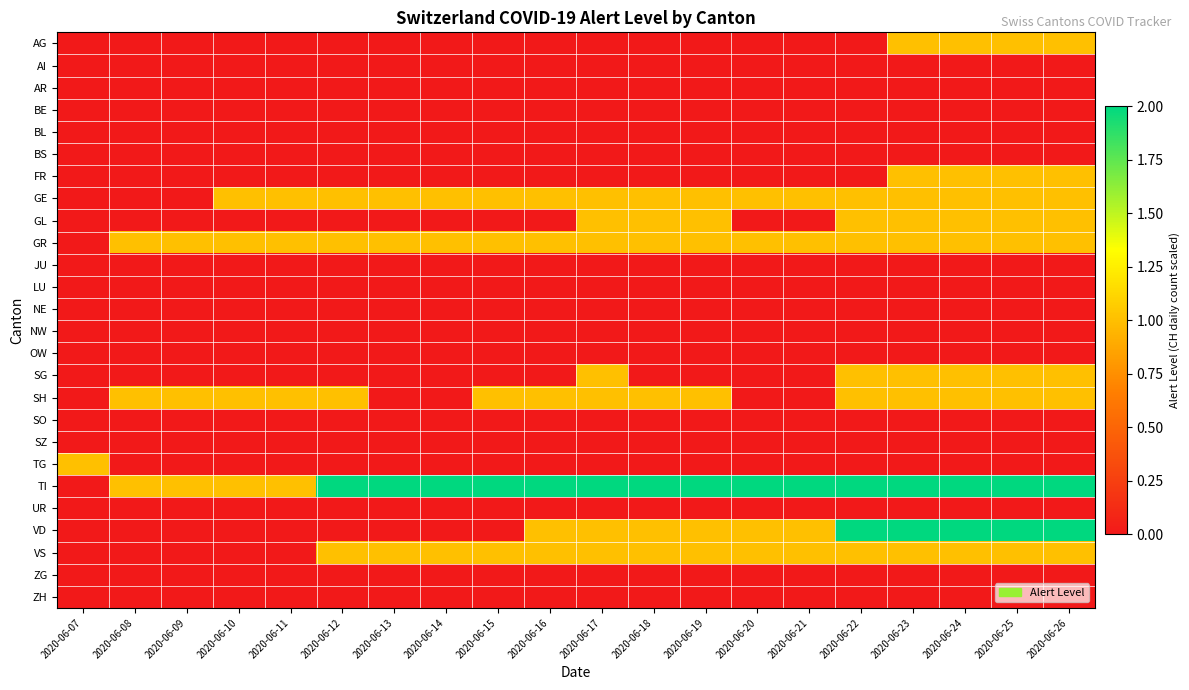

Reading right to left, extract all data points from this chart.

AG: 2020-06-26=1	2020-06-25=1	2020-06-24=1	2020-06-23=1	2020-06-22=0	2020-06-21=0	2020-06-20=0	2020-06-19=0	2020-06-18=0	2020-06-17=0	2020-06-16=0	2020-06-15=0	2020-06-14=0	2020-06-13=0	2020-06-12=0	2020-06-11=0	2020-06-10=0	2020-06-09=0	2020-06-08=0	2020-06-07=0
AI: 2020-06-26=0	2020-06-25=0	2020-06-24=0	2020-06-23=0	2020-06-22=0	2020-06-21=0	2020-06-20=0	2020-06-19=0	2020-06-18=0	2020-06-17=0	2020-06-16=0	2020-06-15=0	2020-06-14=0	2020-06-13=0	2020-06-12=0	2020-06-11=0	2020-06-10=0	2020-06-09=0	2020-06-08=0	2020-06-07=0
AR: 2020-06-26=0	2020-06-25=0	2020-06-24=0	2020-06-23=0	2020-06-22=0	2020-06-21=0	2020-06-20=0	2020-06-19=0	2020-06-18=0	2020-06-17=0	2020-06-16=0	2020-06-15=0	2020-06-14=0	2020-06-13=0	2020-06-12=0	2020-06-11=0	2020-06-10=0	2020-06-09=0	2020-06-08=0	2020-06-07=0
BE: 2020-06-26=0	2020-06-25=0	2020-06-24=0	2020-06-23=0	2020-06-22=0	2020-06-21=0	2020-06-20=0	2020-06-19=0	2020-06-18=0	2020-06-17=0	2020-06-16=0	2020-06-15=0	2020-06-14=0	2020-06-13=0	2020-06-12=0	2020-06-11=0	2020-06-10=0	2020-06-09=0	2020-06-08=0	2020-06-07=0
BL: 2020-06-26=0	2020-06-25=0	2020-06-24=0	2020-06-23=0	2020-06-22=0	2020-06-21=0	2020-06-20=0	2020-06-19=0	2020-06-18=0	2020-06-17=0	2020-06-16=0	2020-06-15=0	2020-06-14=0	2020-06-13=0	2020-06-12=0	2020-06-11=0	2020-06-10=0	2020-06-09=0	2020-06-08=0	2020-06-07=0
BS: 2020-06-26=0	2020-06-25=0	2020-06-24=0	2020-06-23=0	2020-06-22=0	2020-06-21=0	2020-06-20=0	2020-06-19=0	2020-06-18=0	2020-06-17=0	2020-06-16=0	2020-06-15=0	2020-06-14=0	2020-06-13=0	2020-06-12=0	2020-06-11=0	2020-06-10=0	2020-06-09=0	2020-06-08=0	2020-06-07=0
FR: 2020-06-26=1	2020-06-25=1	2020-06-24=1	2020-06-23=1	2020-06-22=0	2020-06-21=0	2020-06-20=0	2020-06-19=0	2020-06-18=0	2020-06-17=0	2020-06-16=0	2020-06-15=0	2020-06-14=0	2020-06-13=0	2020-06-12=0	2020-06-11=0	2020-06-10=0	2020-06-09=0	2020-06-08=0	2020-06-07=0
GE: 2020-06-26=1	2020-06-25=1	2020-06-24=1	2020-06-23=1	2020-06-22=1	2020-06-21=1	2020-06-20=1	2020-06-19=1	2020-06-18=1	2020-06-17=1	2020-06-16=1	2020-06-15=1	2020-06-14=1	2020-06-13=1	2020-06-12=1	2020-06-11=1	2020-06-10=1	2020-06-09=0	2020-06-08=0	2020-06-07=0
GL: 2020-06-26=1	2020-06-25=1	2020-06-24=1	2020-06-23=1	2020-06-22=1	2020-06-21=0	2020-06-20=0	2020-06-19=1	2020-06-18=1	2020-06-17=1	2020-06-16=0	2020-06-15=0	2020-06-14=0	2020-06-13=0	2020-06-12=0	2020-06-11=0	2020-06-10=0	2020-06-09=0	2020-06-08=0	2020-06-07=0
GR: 2020-06-26=1	2020-06-25=1	2020-06-24=1	2020-06-23=1	2020-06-22=1	2020-06-21=1	2020-06-20=1	2020-06-19=1	2020-06-18=1	2020-06-17=1	2020-06-16=1	2020-06-15=1	2020-06-14=1	2020-06-13=1	2020-06-12=1	2020-06-11=1	2020-06-10=1	2020-06-09=1	2020-06-08=1	2020-06-07=0
JU: 2020-06-26=0	2020-06-25=0	2020-06-24=0	2020-06-23=0	2020-06-22=0	2020-06-21=0	2020-06-20=0	2020-06-19=0	2020-06-18=0	2020-06-17=0	2020-06-16=0	2020-06-15=0	2020-06-14=0	2020-06-13=0	2020-06-12=0	2020-06-11=0	2020-06-10=0	2020-06-09=0	2020-06-08=0	2020-06-07=0
LU: 2020-06-26=0	2020-06-25=0	2020-06-24=0	2020-06-23=0	2020-06-22=0	2020-06-21=0	2020-06-20=0	2020-06-19=0	2020-06-18=0	2020-06-17=0	2020-06-16=0	2020-06-15=0	2020-06-14=0	2020-06-13=0	2020-06-12=0	2020-06-11=0	2020-06-10=0	2020-06-09=0	2020-06-08=0	2020-06-07=0
NE: 2020-06-26=0	2020-06-25=0	2020-06-24=0	2020-06-23=0	2020-06-22=0	2020-06-21=0	2020-06-20=0	2020-06-19=0	2020-06-18=0	2020-06-17=0	2020-06-16=0	2020-06-15=0	2020-06-14=0	2020-06-13=0	2020-06-12=0	2020-06-11=0	2020-06-10=0	2020-06-09=0	2020-06-08=0	2020-06-07=0
NW: 2020-06-26=0	2020-06-25=0	2020-06-24=0	2020-06-23=0	2020-06-22=0	2020-06-21=0	2020-06-20=0	2020-06-19=0	2020-06-18=0	2020-06-17=0	2020-06-16=0	2020-06-15=0	2020-06-14=0	2020-06-13=0	2020-06-12=0	2020-06-11=0	2020-06-10=0	2020-06-09=0	2020-06-08=0	2020-06-07=0
OW: 2020-06-26=0	2020-06-25=0	2020-06-24=0	2020-06-23=0	2020-06-22=0	2020-06-21=0	2020-06-20=0	2020-06-19=0	2020-06-18=0	2020-06-17=0	2020-06-16=0	2020-06-15=0	2020-06-14=0	2020-06-13=0	2020-06-12=0	2020-06-11=0	2020-06-10=0	2020-06-09=0	2020-06-08=0	2020-06-07=0
SG: 2020-06-26=1	2020-06-25=1	2020-06-24=1	2020-06-23=1	2020-06-22=1	2020-06-21=0	2020-06-20=0	2020-06-19=0	2020-06-18=0	2020-06-17=1	2020-06-16=0	2020-06-15=0	2020-06-14=0	2020-06-13=0	2020-06-12=0	2020-06-11=0	2020-06-10=0	2020-06-09=0	2020-06-08=0	2020-06-07=0
SH: 2020-06-26=1	2020-06-25=1	2020-06-24=1	2020-06-23=1	2020-06-22=1	2020-06-21=0	2020-06-20=0	2020-06-19=1	2020-06-18=1	2020-06-17=1	2020-06-16=1	2020-06-15=1	2020-06-14=0	2020-06-13=0	2020-06-12=1	2020-06-11=1	2020-06-10=1	2020-06-09=1	2020-06-08=1	2020-06-07=0
SO: 2020-06-26=0	2020-06-25=0	2020-06-24=0	2020-06-23=0	2020-06-22=0	2020-06-21=0	2020-06-20=0	2020-06-19=0	2020-06-18=0	2020-06-17=0	2020-06-16=0	2020-06-15=0	2020-06-14=0	2020-06-13=0	2020-06-12=0	2020-06-11=0	2020-06-10=0	2020-06-09=0	2020-06-08=0	2020-06-07=0
SZ: 2020-06-26=0	2020-06-25=0	2020-06-24=0	2020-06-23=0	2020-06-22=0	2020-06-21=0	2020-06-20=0	2020-06-19=0	2020-06-18=0	2020-06-17=0	2020-06-16=0	2020-06-15=0	2020-06-14=0	2020-06-13=0	2020-06-12=0	2020-06-11=0	2020-06-10=0	2020-06-09=0	2020-06-08=0	2020-06-07=0
TG: 2020-06-26=0	2020-06-25=0	2020-06-24=0	2020-06-23=0	2020-06-22=0	2020-06-21=0	2020-06-20=0	2020-06-19=0	2020-06-18=0	2020-06-17=0	2020-06-16=0	2020-06-15=0	2020-06-14=0	2020-06-13=0	2020-06-12=0	2020-06-11=0	2020-06-10=0	2020-06-09=0	2020-06-08=0	2020-06-07=1
TI: 2020-06-26=2	2020-06-25=2	2020-06-24=2	2020-06-23=2	2020-06-22=2	2020-06-21=2	2020-06-20=2	2020-06-19=2	2020-06-18=2	2020-06-17=2	2020-06-16=2	2020-06-15=2	2020-06-14=2	2020-06-13=2	2020-06-12=2	2020-06-11=1	2020-06-10=1	2020-06-09=1	2020-06-08=1	2020-06-07=0
UR: 2020-06-26=0	2020-06-25=0	2020-06-24=0	2020-06-23=0	2020-06-22=0	2020-06-21=0	2020-06-20=0	2020-06-19=0	2020-06-18=0	2020-06-17=0	2020-06-16=0	2020-06-15=0	2020-06-14=0	2020-06-13=0	2020-06-12=0	2020-06-11=0	2020-06-10=0	2020-06-09=0	2020-06-08=0	2020-06-07=0
VD: 2020-06-26=2	2020-06-25=2	2020-06-24=2	2020-06-23=2	2020-06-22=2	2020-06-21=1	2020-06-20=1	2020-06-19=1	2020-06-18=1	2020-06-17=1	2020-06-16=1	2020-06-15=0	2020-06-14=0	2020-06-13=0	2020-06-12=0	2020-06-11=0	2020-06-10=0	2020-06-09=0	2020-06-08=0	2020-06-07=0
VS: 2020-06-26=1	2020-06-25=1	2020-06-24=1	2020-06-23=1	2020-06-22=1	2020-06-21=1	2020-06-20=1	2020-06-19=1	2020-06-18=1	2020-06-17=1	2020-06-16=1	2020-06-15=1	2020-06-14=1	2020-06-13=1	2020-06-12=1	2020-06-11=0	2020-06-10=0	2020-06-09=0	2020-06-08=0	2020-06-07=0
ZG: 2020-06-26=0	2020-06-25=0	2020-06-24=0	2020-06-23=0	2020-06-22=0	2020-06-21=0	2020-06-20=0	2020-06-19=0	2020-06-18=0	2020-06-17=0	2020-06-16=0	2020-06-15=0	2020-06-14=0	2020-06-13=0	2020-06-12=0	2020-06-11=0	2020-06-10=0	2020-06-09=0	2020-06-08=0	2020-06-07=0
ZH: 2020-06-26=0	2020-06-25=0	2020-06-24=0	2020-06-23=0	2020-06-22=0	2020-06-21=0	2020-06-20=0	2020-06-19=0	2020-06-18=0	2020-06-17=0	2020-06-16=0	2020-06-15=0	2020-06-14=0	2020-06-13=0	2020-06-12=0	2020-06-11=0	2020-06-10=0	2020-06-09=0	2020-06-08=0	2020-06-07=0